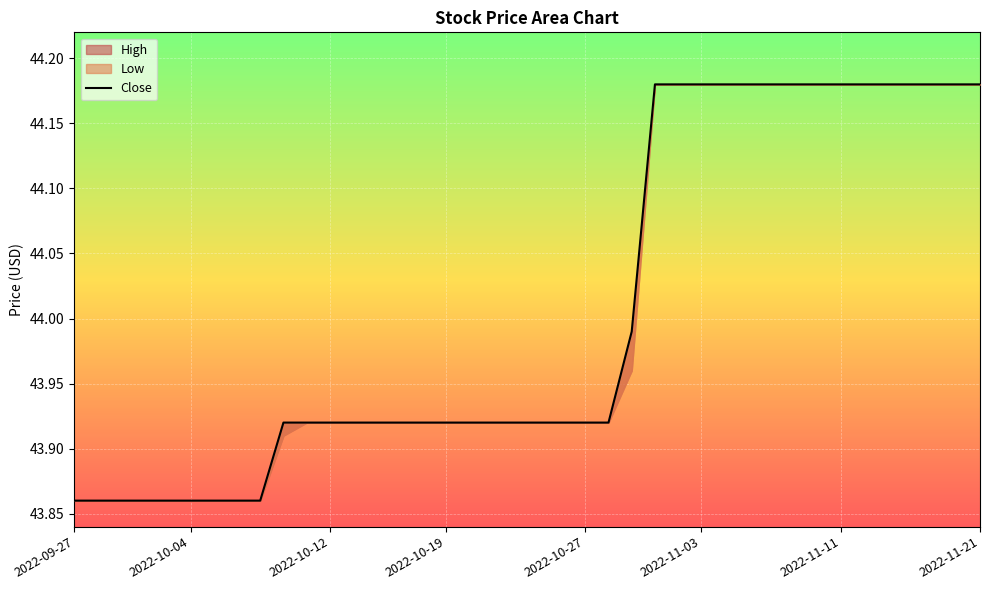

What is the difference between the maximum and minimum values?

0.3